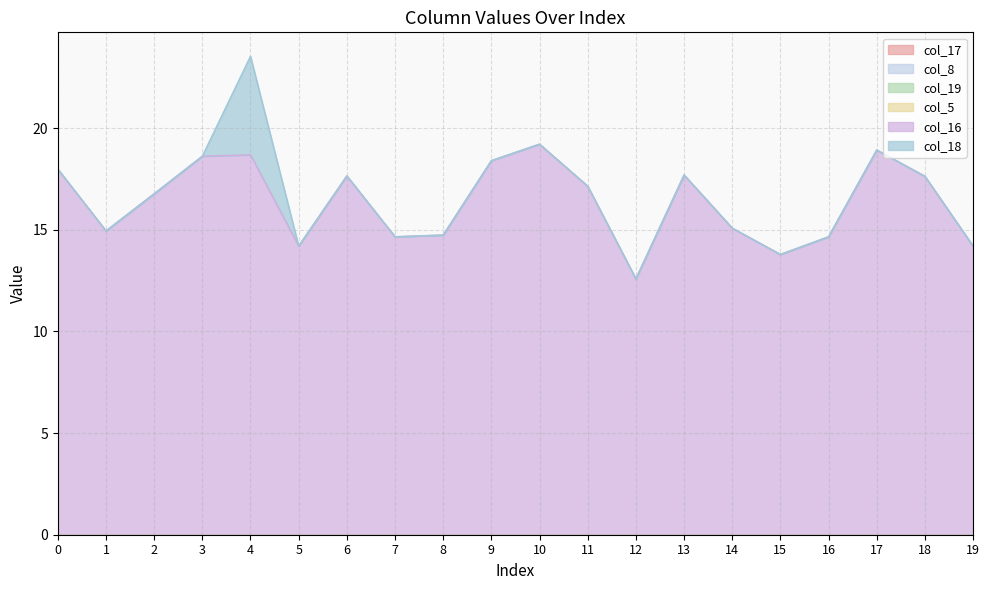

At how many categories does at least one series exceed 12?

20